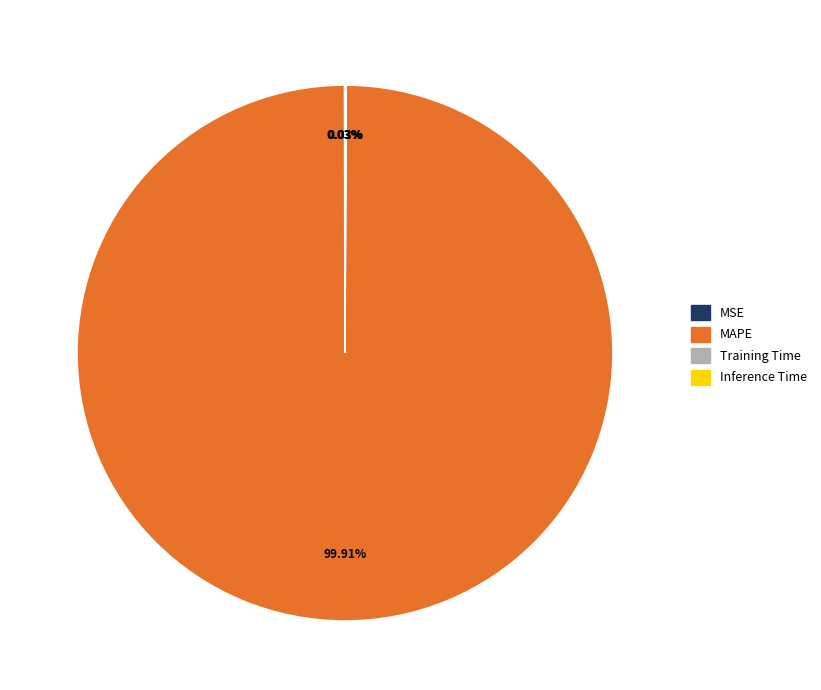

Which slice is the largest?

MAPE